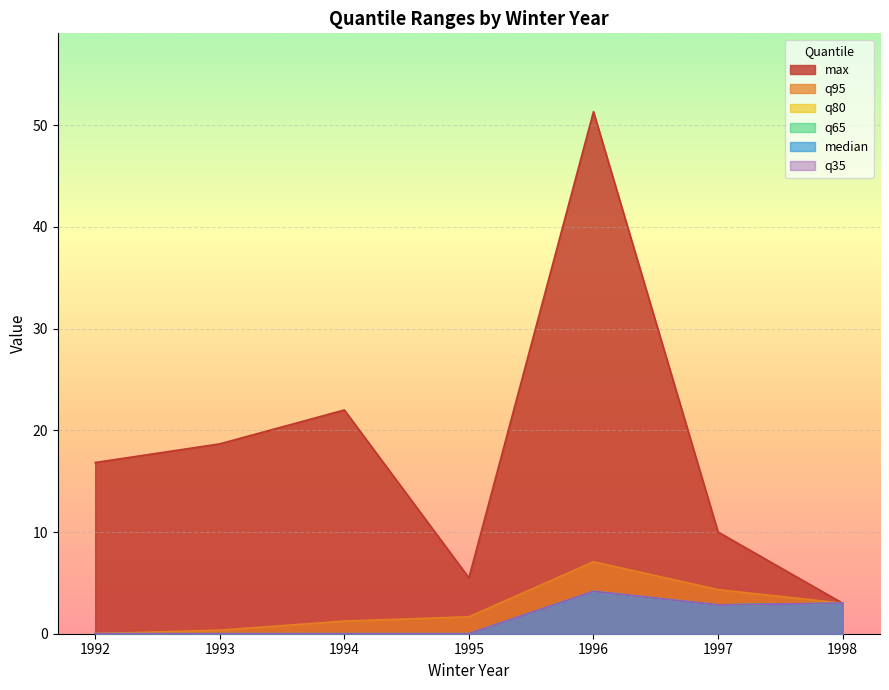

True or false: q65 has a value of 14.7 at 1996.

False